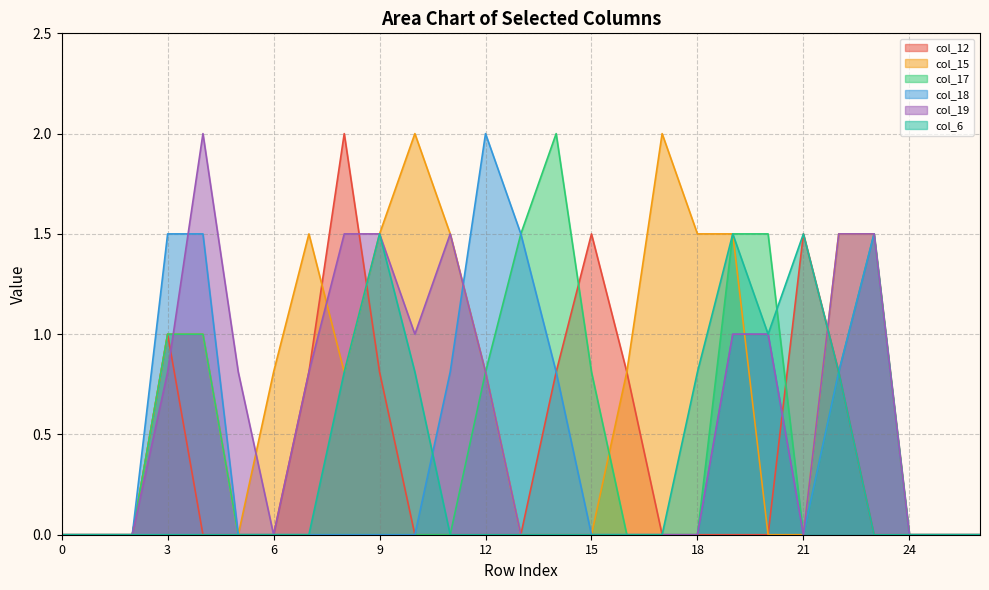

Which series has the largest total across all categories?

col_15